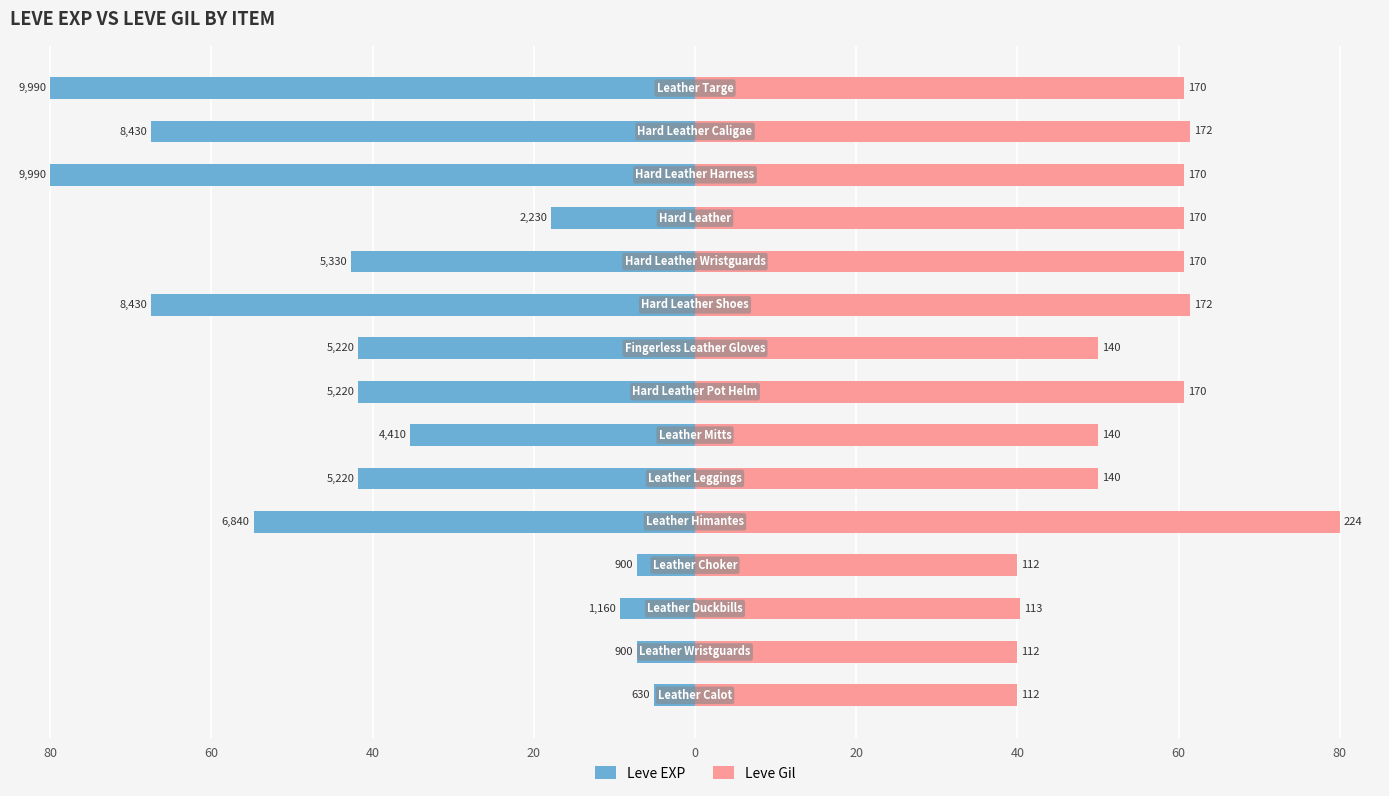

Reading left to right, transcribe all the data shown in this chart.

Leve EXP: -5.0	-7.2	-9.3	-7.2	-54.8	-41.8	-35.3	-41.8	-41.8	-67.5	-42.7	-17.9	-80.0	-67.5	-80.0
Leve Gil: 40.0	40.0	40.4	40.0	80.0	50.0	50.0	60.7	50.0	61.4	60.7	60.7	60.7	61.4	60.7